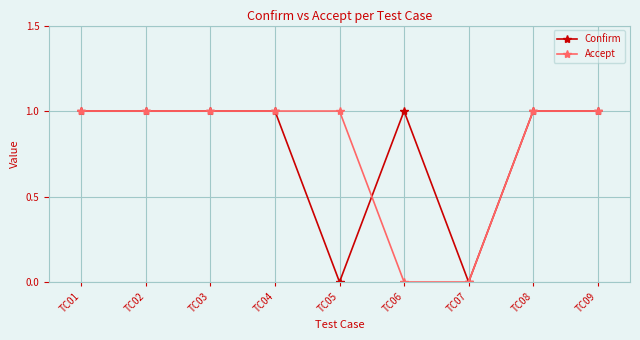

The value of Accept at TC01 is 1. True or false?

True